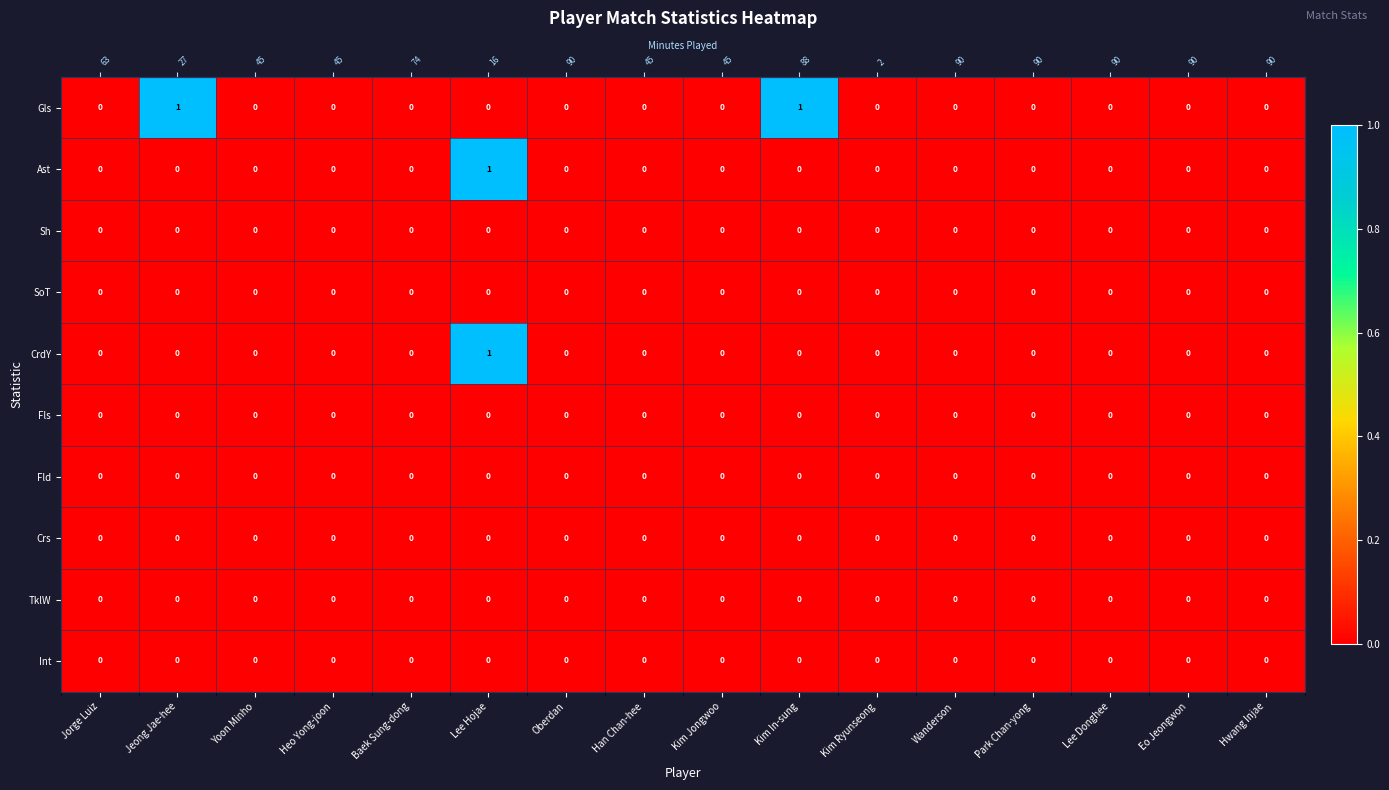

List the series in order of their peak value, lowest first.

Sh, SoT, Fls, Fld, Crs, TklW, Int, Gls, Ast, CrdY